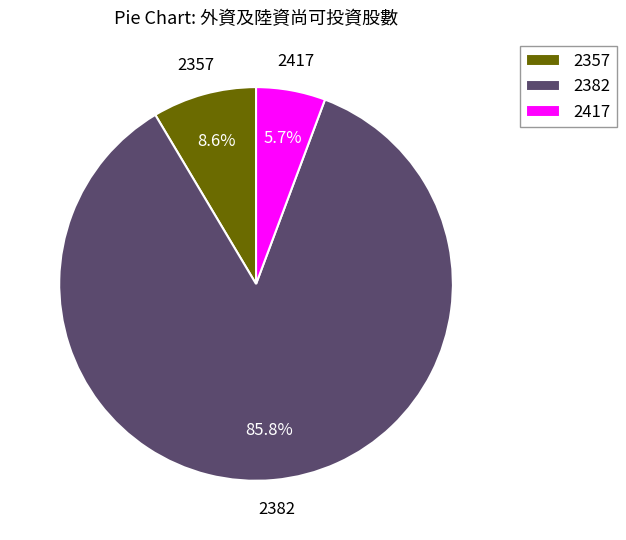

What is the largest slice in the pie chart?

2382